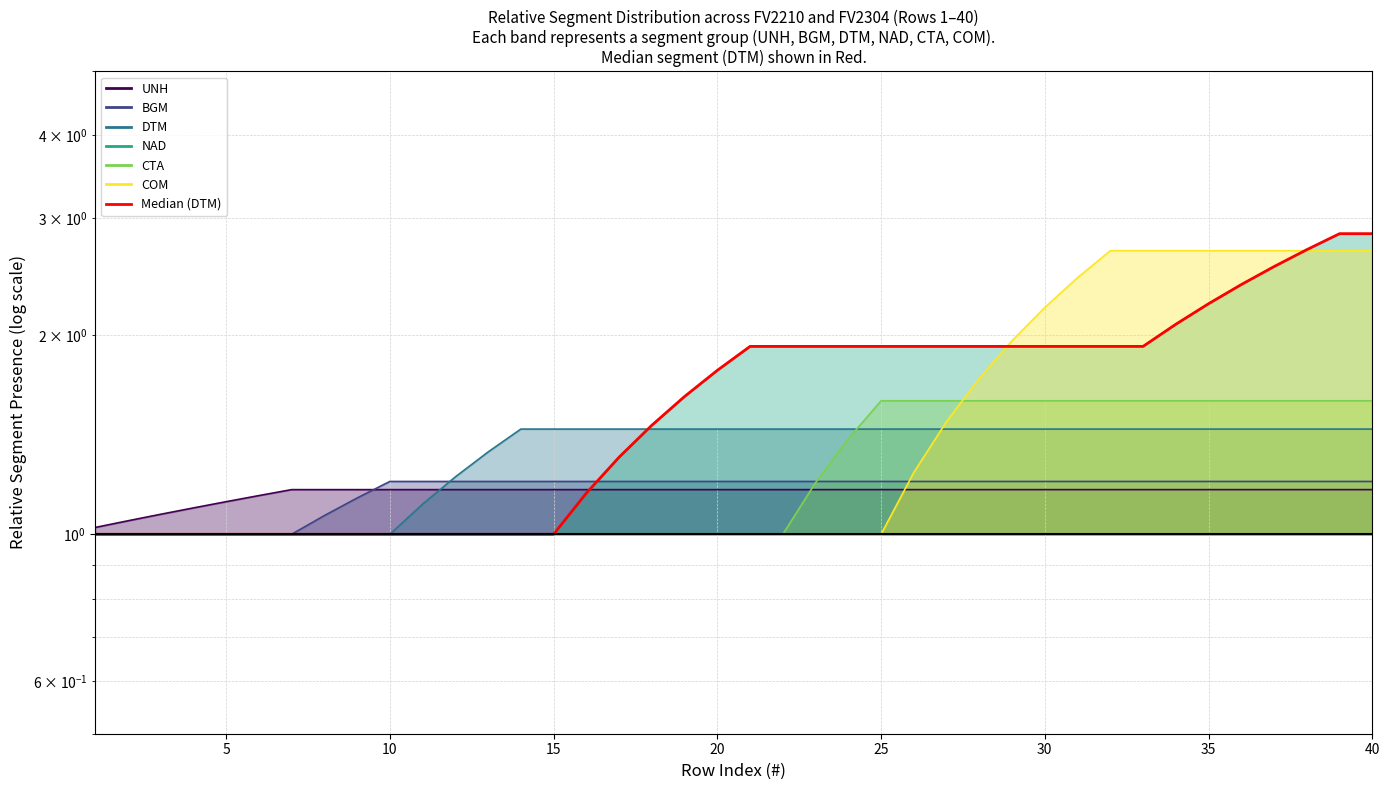

How many data points are above 1?

25